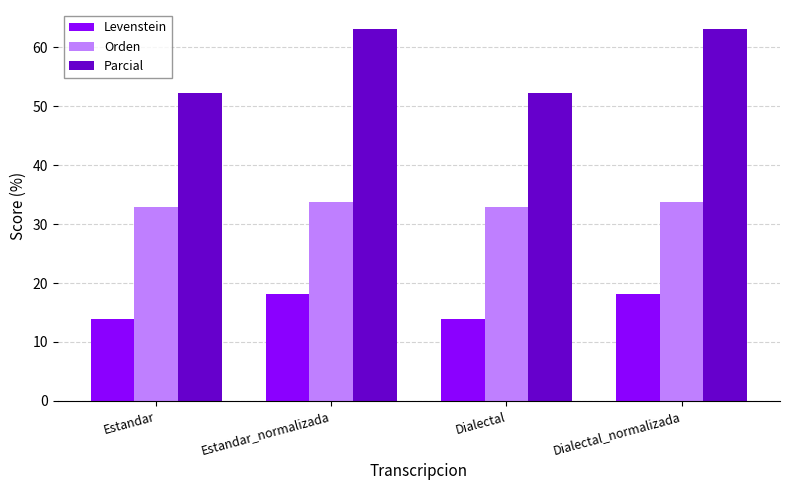

What is the value of the Parcial bar at the 2nd from the left?

63.2